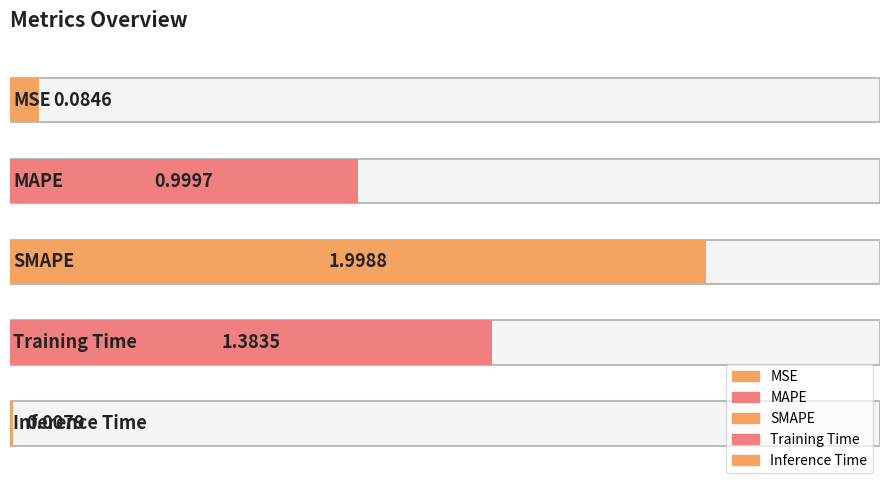

True or false: the data shows 1.4 at MAPE.

False